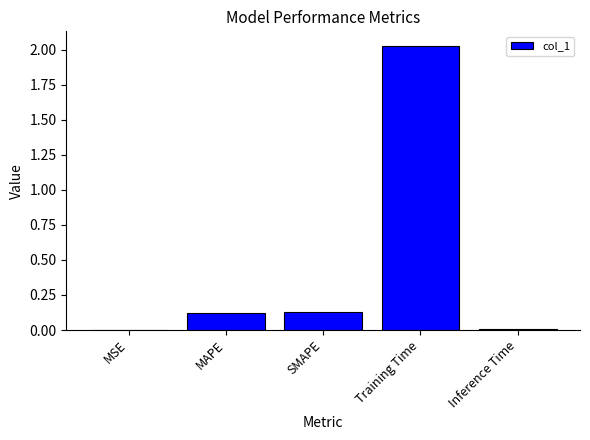

True or false: the data shows 0.0 at Inference Time.

True